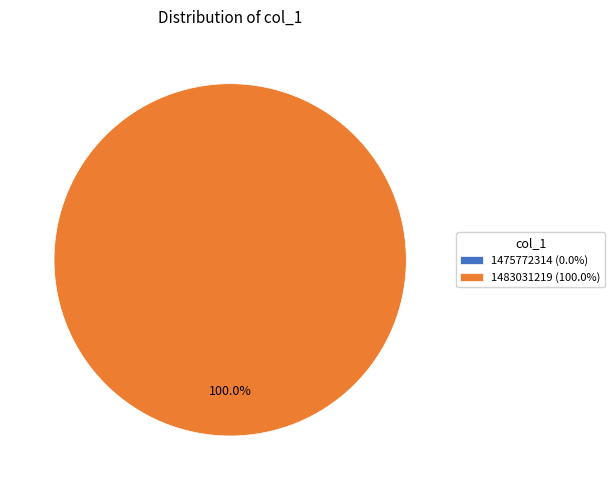

What percentage do 1483031219 and 1475772314 together represent?

100.0%